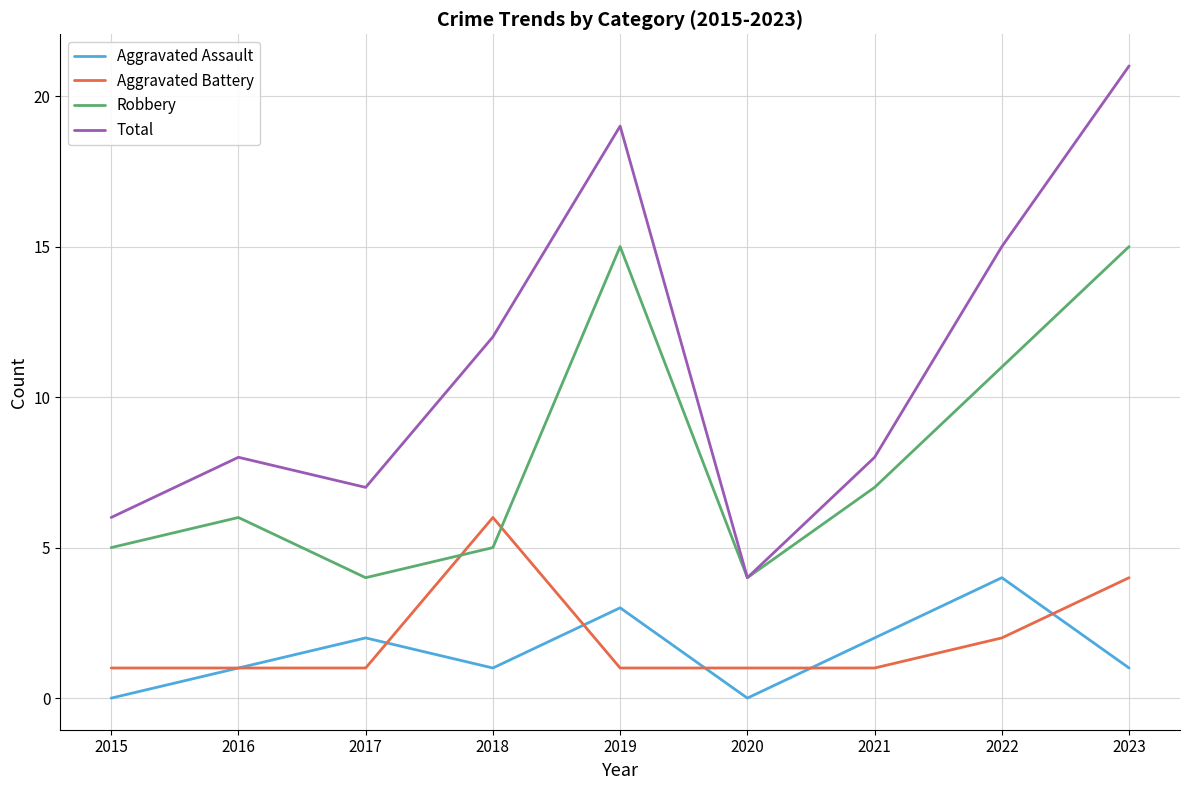

Reading left to right, what are all the values shown in this chart?

Aggravated Assault: 0	1	2	1	3	0	2	4	1
Aggravated Battery: 1	1	1	6	1	1	1	2	4
Robbery: 5	6	4	5	15	4	7	11	15
Total: 6	8	7	12	19	4	8	15	21